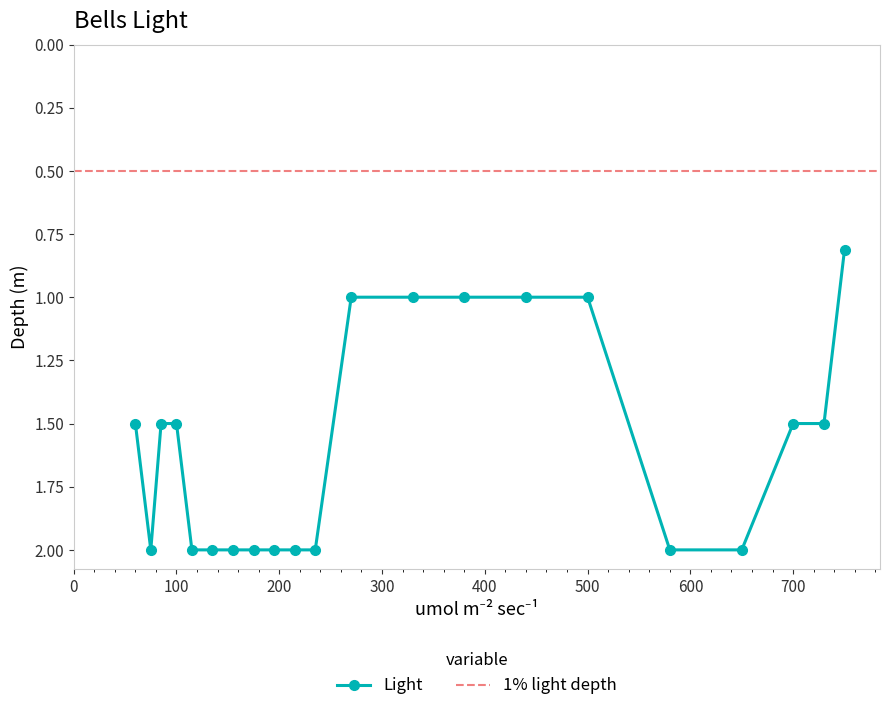

What is the maximum value for Light?

2.0